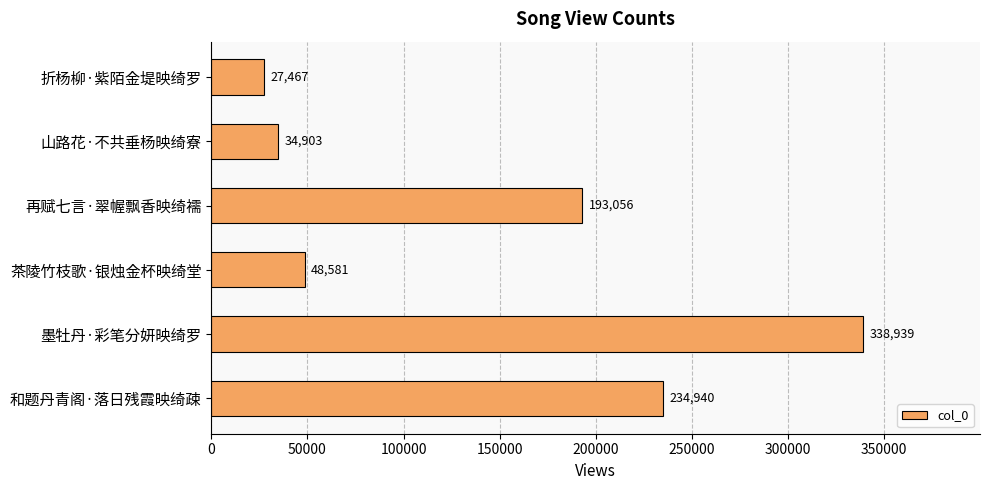

What is the average value?

146314